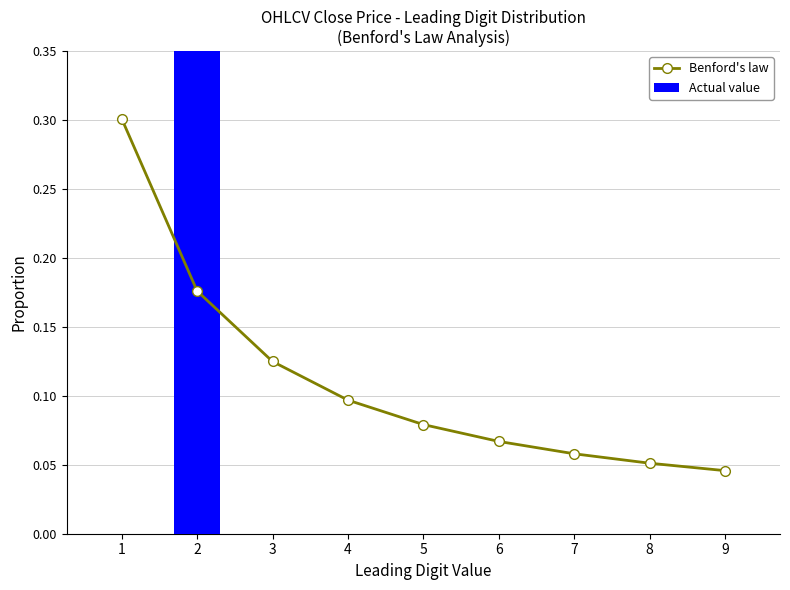

How many distinct data groups are displayed?

2